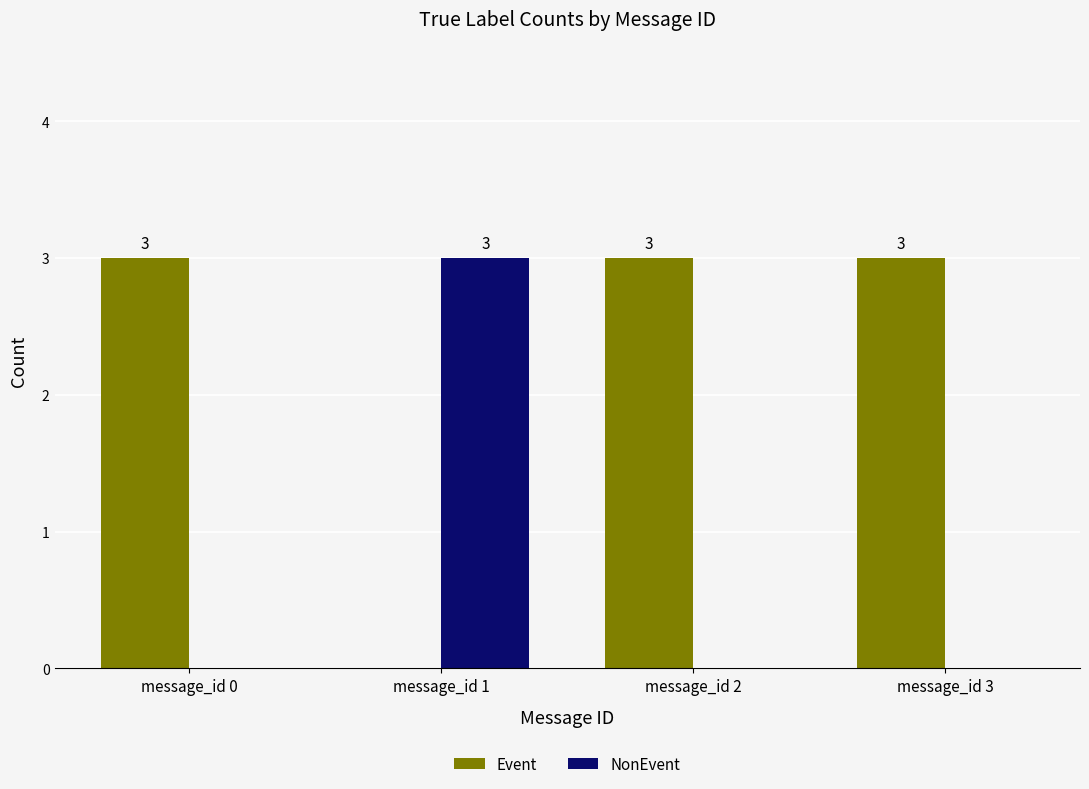

What is the spread (max minus min) of values at message_id 0?

3